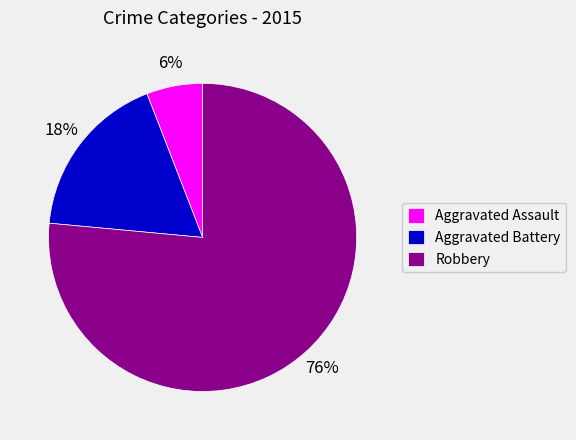

Is there any slice that represents more than half of the pie?

Yes